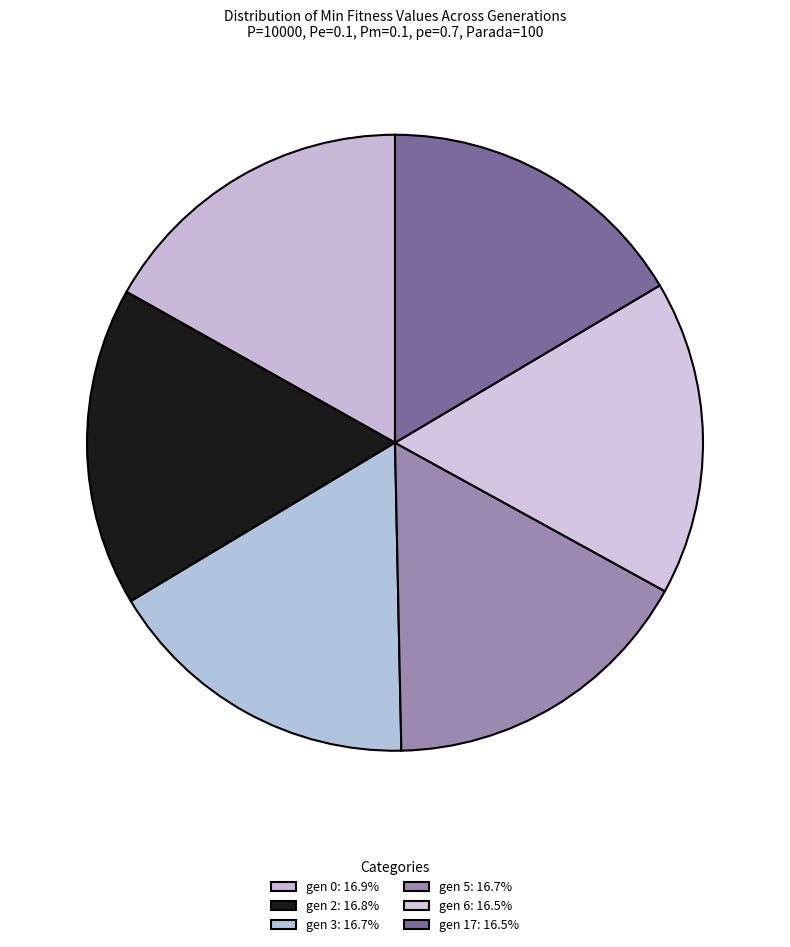

How many segments does this pie chart have?

6